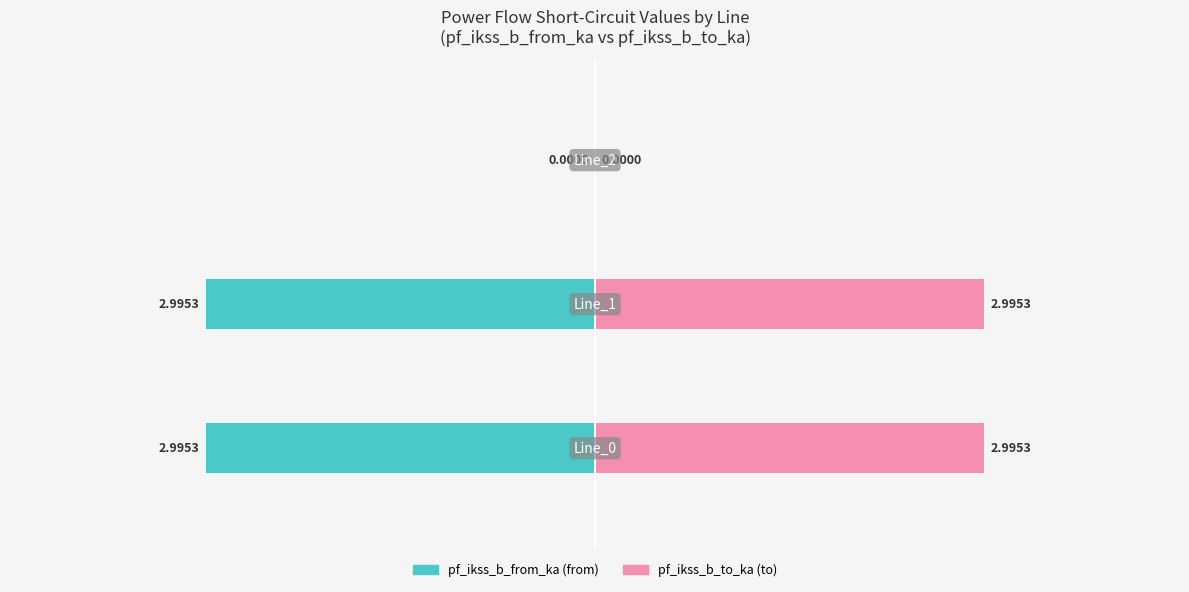

Reading left to right, extract all data points from this chart.

pf_ikss_b_from_ka: -3.0	-3.0	0.0
pf_ikss_b_to_ka: 3.0	3.0	0.0